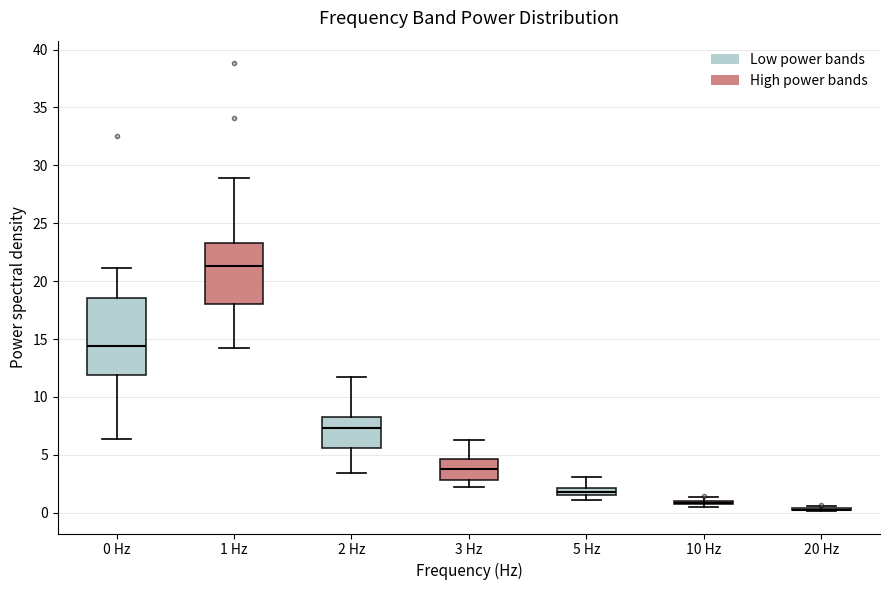

Which box is the tallest, from its lower edge to its upper edge?

0 Hz